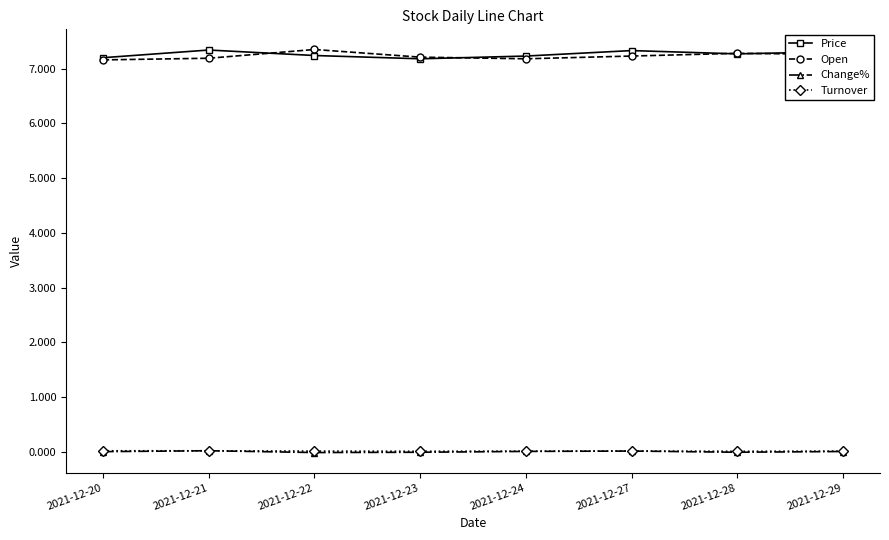

What is the lowest value of the Price series?

7.2